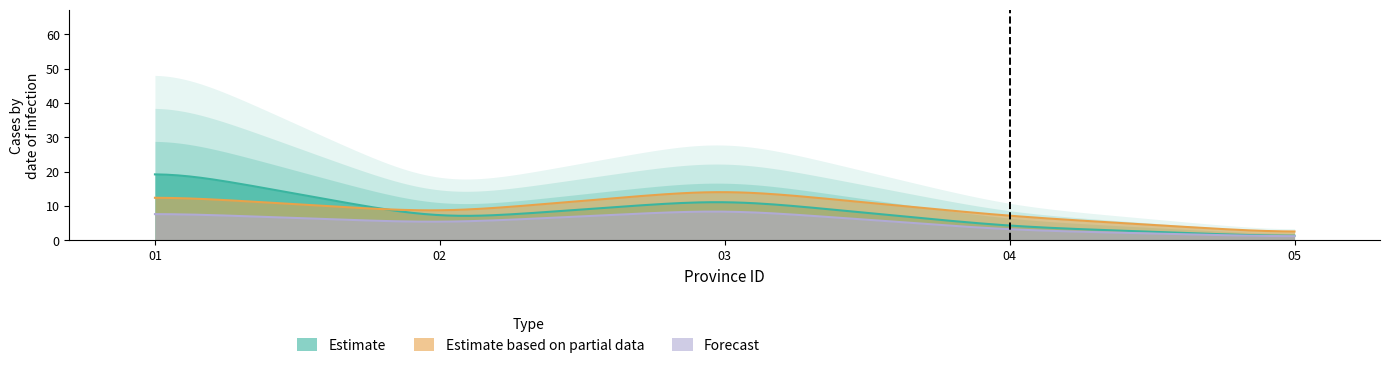

Rank the categories by CUSCO value from highest to lowest.

03, 01, 02, 04, 05